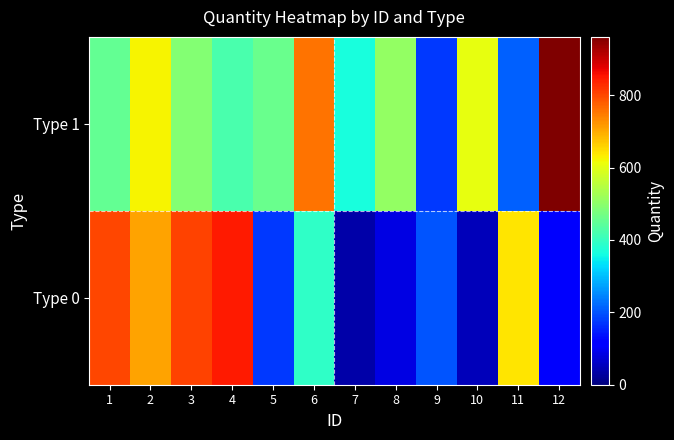

How many distinct data groups are displayed?

2